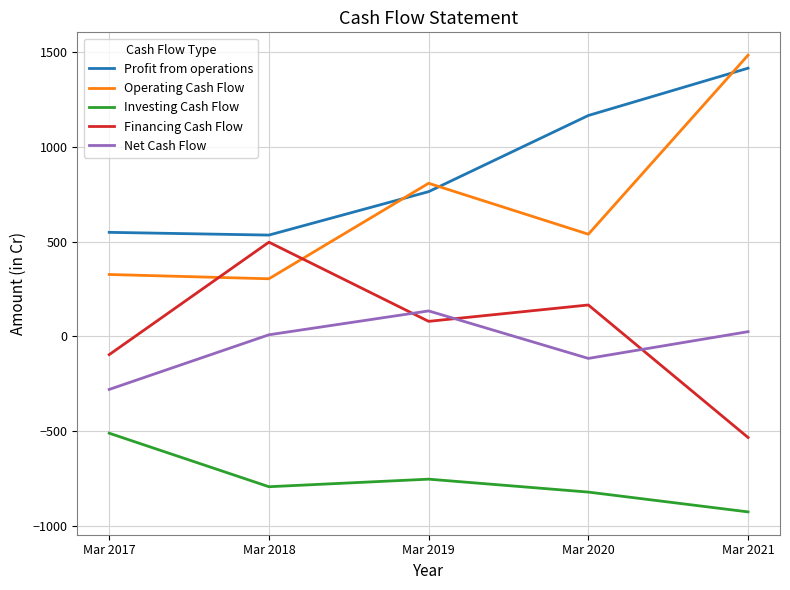

Reading left to right, extract all data points from this chart.

Profit from operations: Mar 2017=549.7	Mar 2018=535.2	Mar 2019=764.6	Mar 2020=1166.8	Mar 2021=1416.6
Operating Cash Flow: Mar 2017=327.2	Mar 2018=304.6	Mar 2019=808.8	Mar 2020=539.8	Mar 2021=1485.3
Investing Cash Flow: Mar 2017=-511.0	Mar 2018=-793.6	Mar 2019=-753.7	Mar 2020=-821.9	Mar 2021=-926.5
Financing Cash Flow: Mar 2017=-96.1	Mar 2018=497.8	Mar 2019=79.7	Mar 2020=166.1	Mar 2021=-533.6
Net Cash Flow: Mar 2017=-279.9	Mar 2018=8.8	Mar 2019=134.8	Mar 2020=-116.0	Mar 2021=25.2